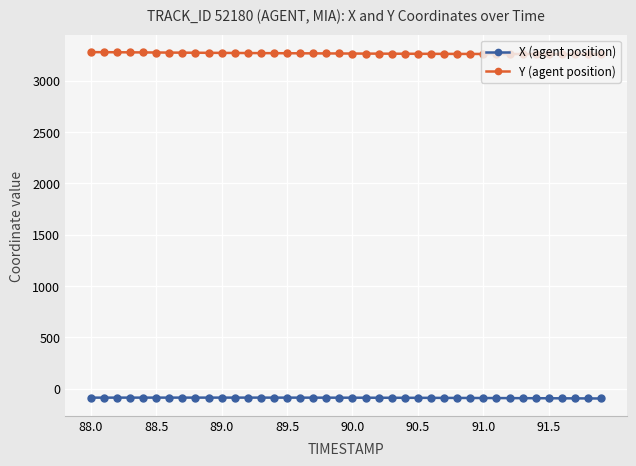

What are all the series names shown in the legend?

X (agent position), Y (agent position)